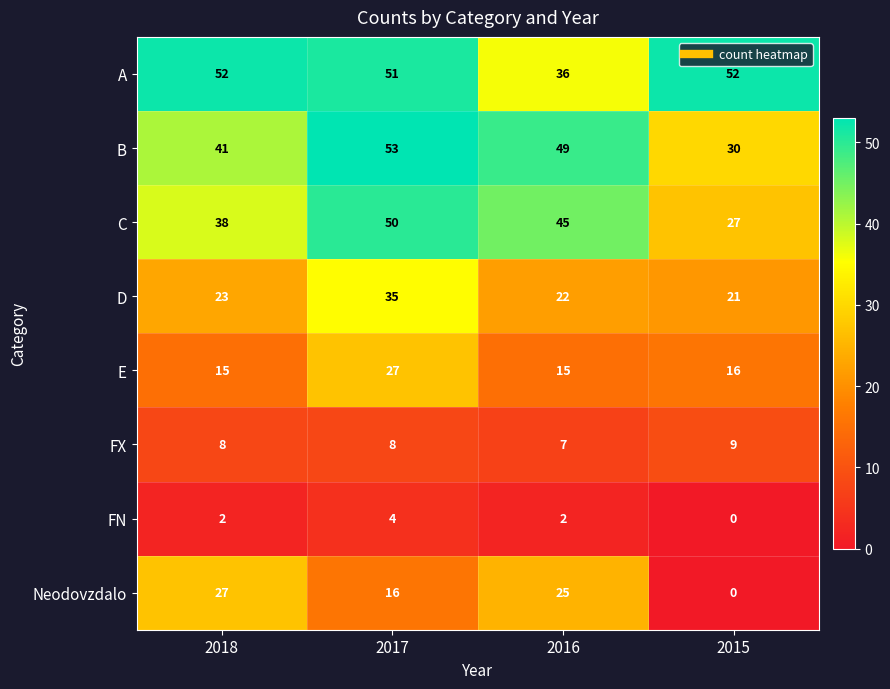

What is the difference between the C values at 2016 and 2015?

18